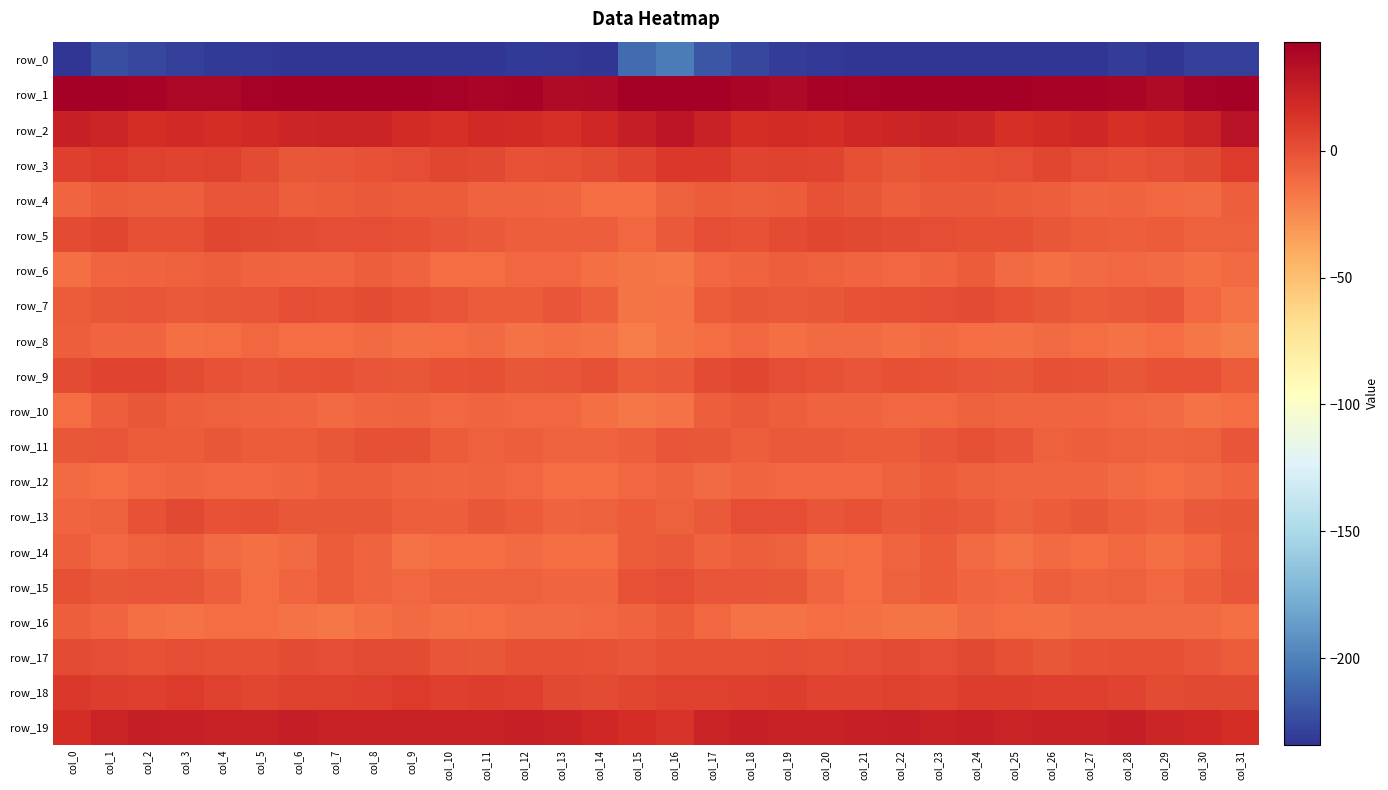

Which category has the lowest value in the row_5 series?

col_15